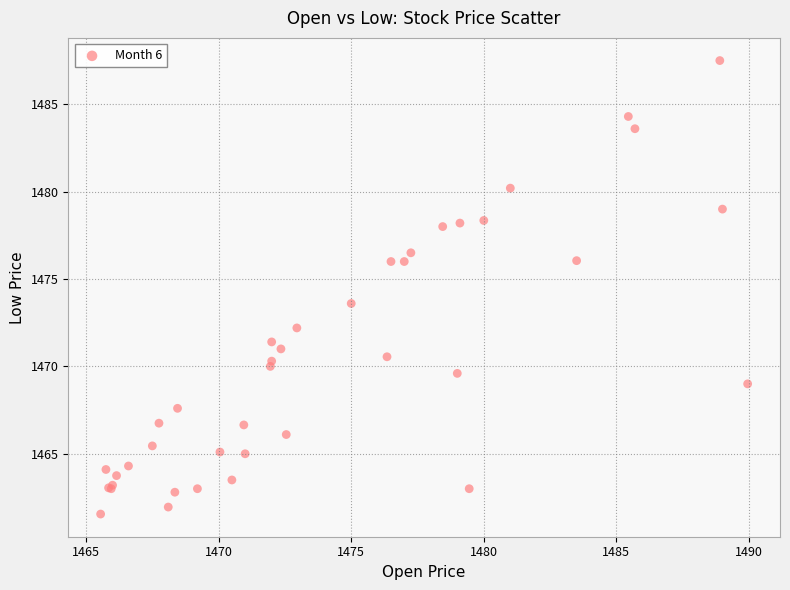

What Y value in the scatter plot is closest to 1474?

1473.6